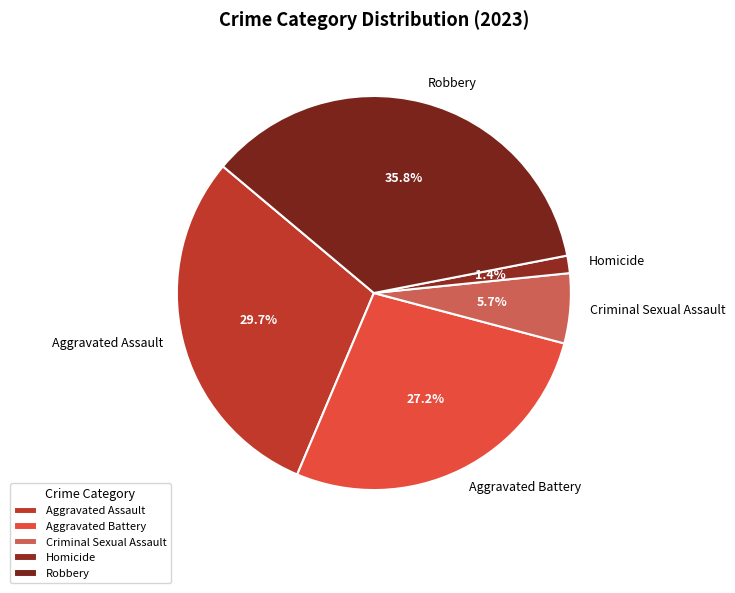

Between Aggravated Battery and Aggravated Assault, which is larger?

Aggravated Assault